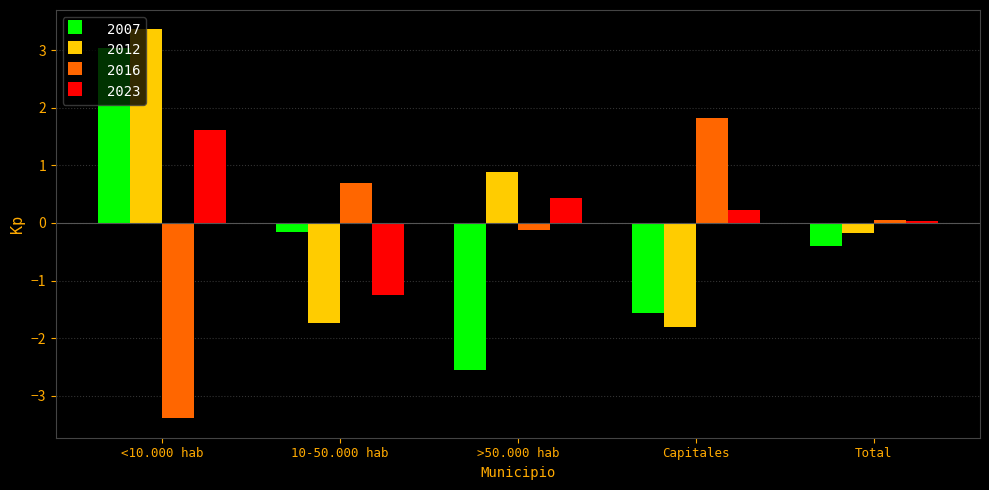

What is the average value of the 2016 series?

-0.2